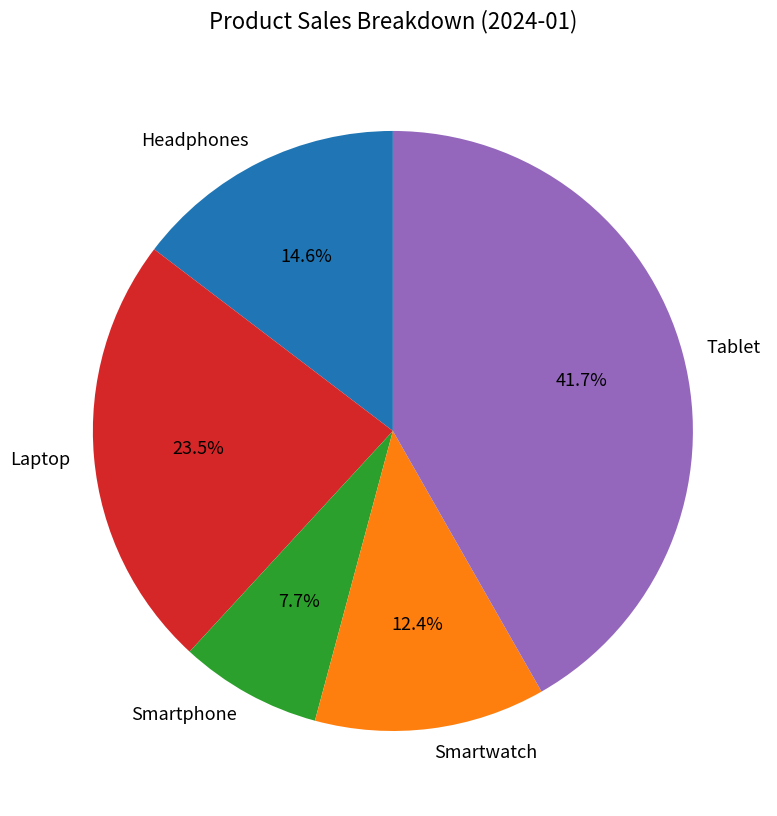

Which has a higher value, Headphones or Laptop?

Laptop